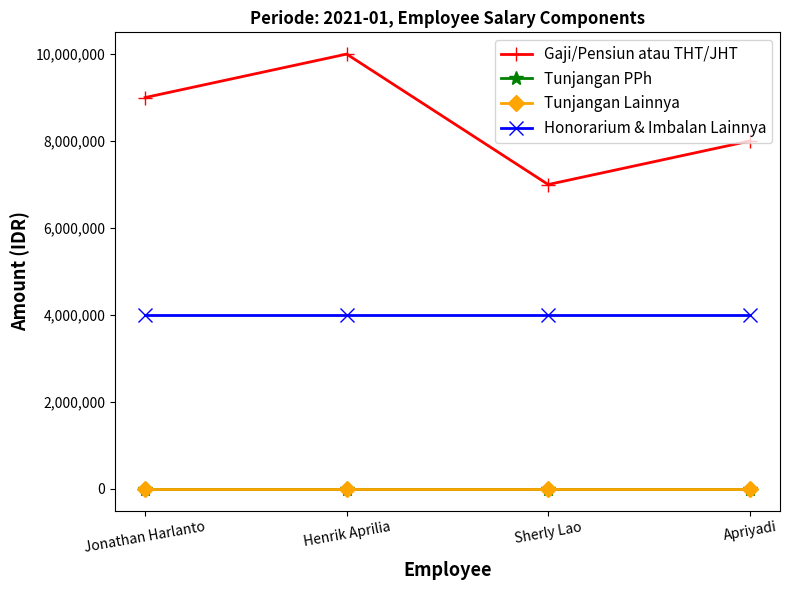

Does the chart have visible grid lines?

No